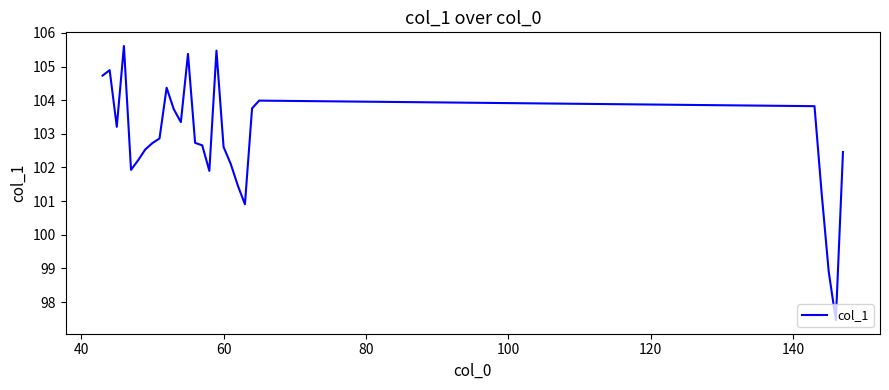

Does the chart display data point markers on the line(s)?

No